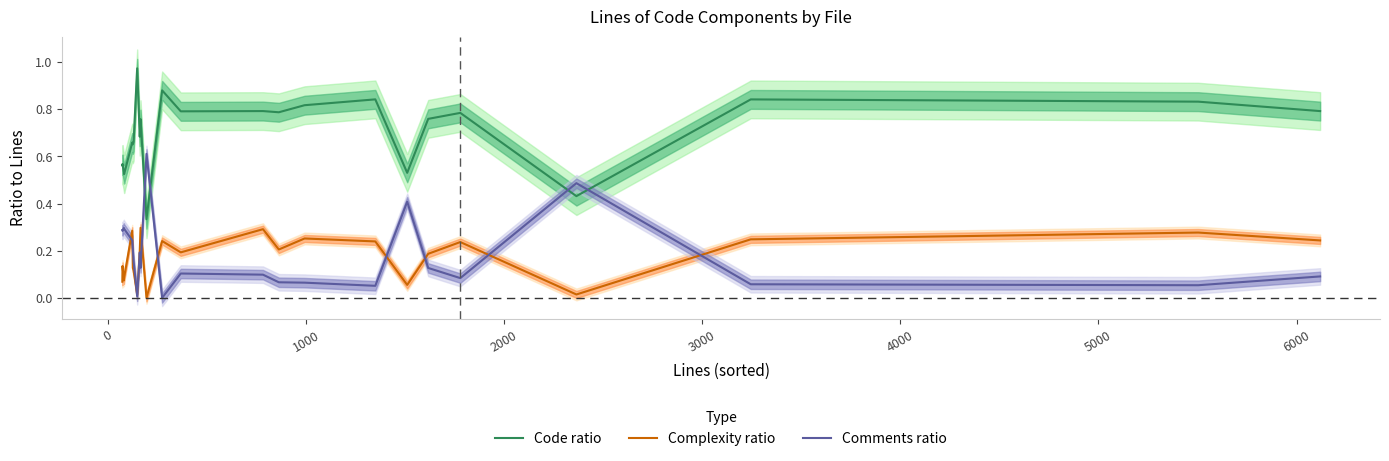

True or false: Code ratio and Complexity ratio cross at least once.

False